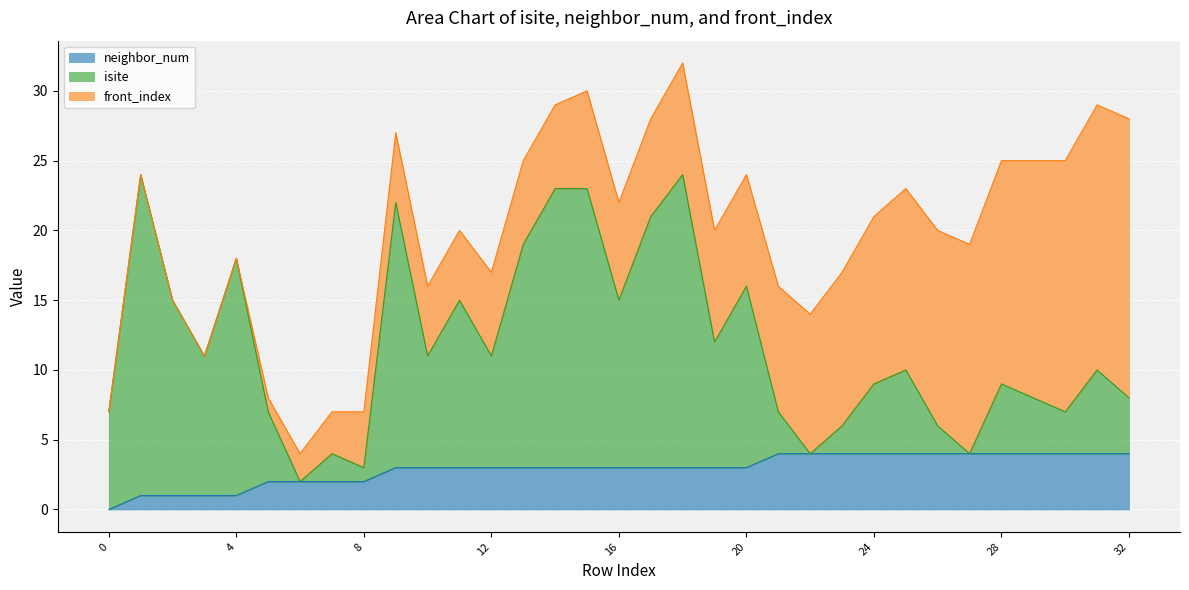

At which label is neighbor_num closest to 2?

5